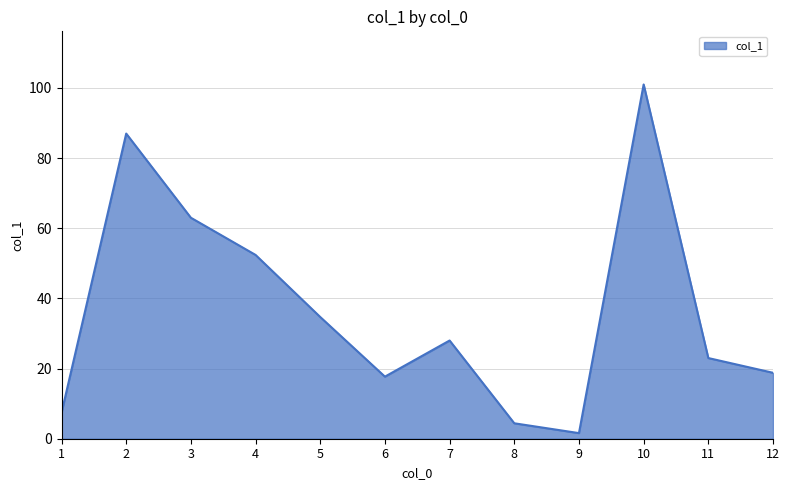

What is the maximum value shown in the chart?

101.0